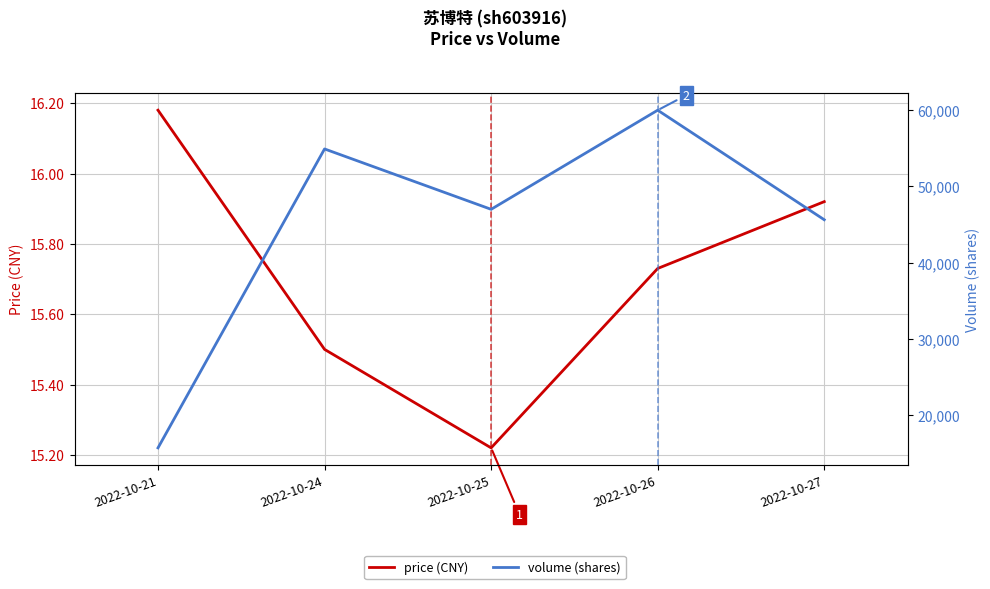

Which has a higher value, 2022-10-24 or 2022-10-21?

2022-10-21